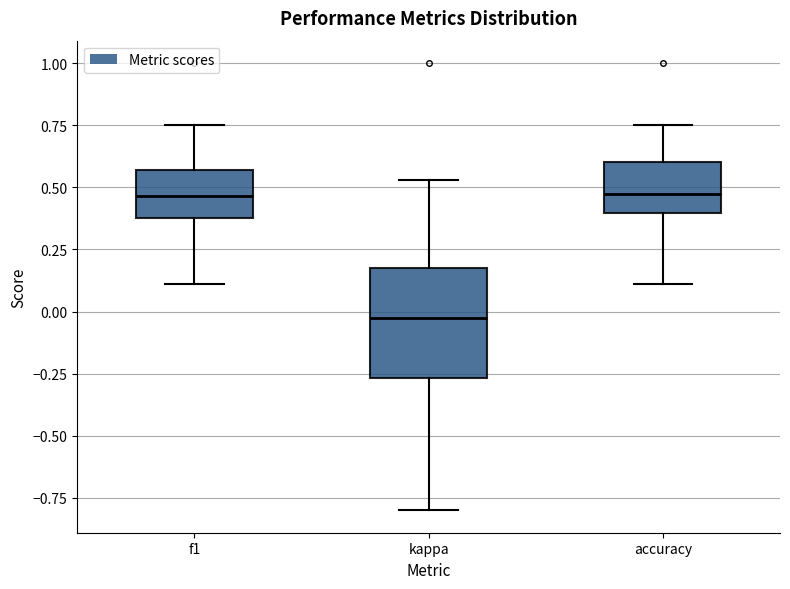

Reading left to right, read every box against the y-axis: the position of its median line, the range the box covers, and the ends of its whiskers. The values are not printed on the chart, so give them approximately, as read against the axis.

f1: median 0.45, box 0.40 to 0.55, whiskers 0.10 to 0.75
kappa: median 0.00, box -0.25 to 0.20, whiskers -0.80 to 0.55
accuracy: median 0.45, box 0.40 to 0.60, whiskers 0.10 to 0.75